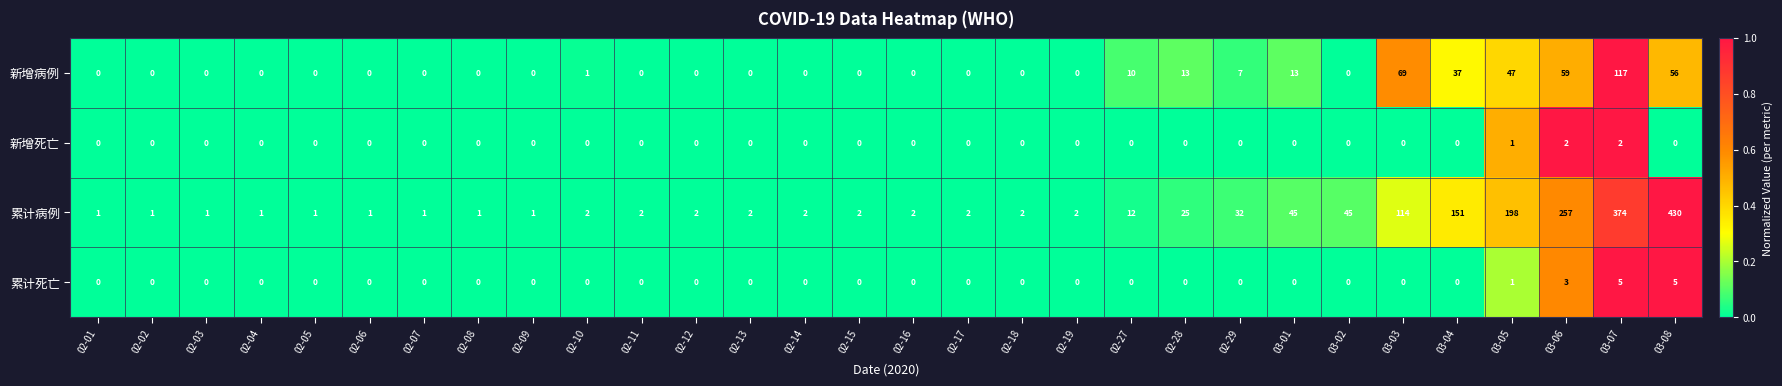

Count the number of categories in the chart.

30